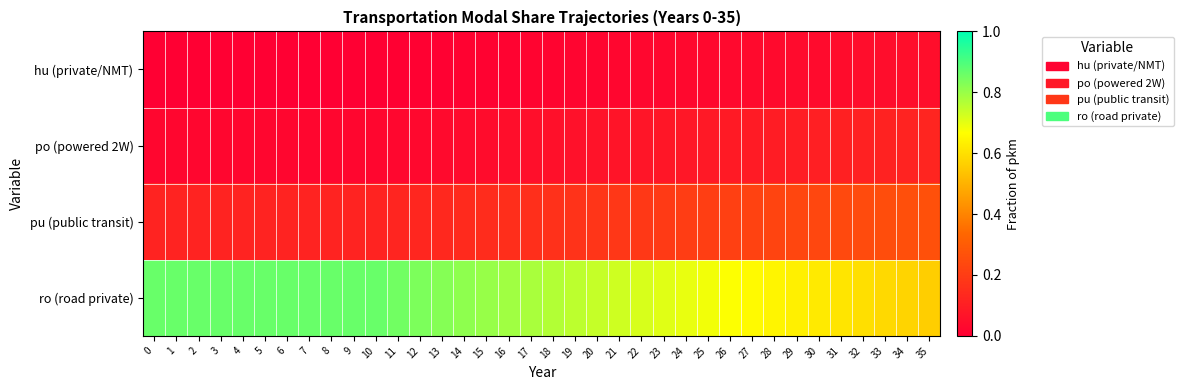

Reading right to left, list all the values displayed in this chart.

hu (private/NMT): 35=0.1	34=0.0	33=0.0	32=0.0	31=0.0	30=0.0	29=0.0	28=0.0	27=0.0	26=0.0	25=0.0	24=0.0	23=0.0	22=0.0	21=0.0	20=0.0	19=0.0	18=0.0	17=0.0	16=0.0	15=0.0	14=0.0	13=0.0	12=0.0	11=0.0	10=0.0	9=0.0	8=0.0	7=0.0	6=0.0	5=0.0	4=0.0	3=0.0	2=0.0	1=0.0	0=0.0
po (powered 2W): 35=0.1	34=0.1	33=0.1	32=0.1	31=0.1	30=0.1	29=0.1	28=0.1	27=0.1	26=0.1	25=0.1	24=0.1	23=0.1	22=0.1	21=0.1	20=0.1	19=0.1	18=0.1	17=0.1	16=0.0	15=0.0	14=0.0	13=0.0	12=0.0	11=0.0	10=0.0	9=0.0	8=0.0	7=0.0	6=0.0	5=0.0	4=0.0	3=0.0	2=0.0	1=0.0	0=0.0
pu (public transit): 35=0.3	34=0.3	33=0.3	32=0.2	31=0.2	30=0.2	29=0.2	28=0.2	27=0.2	26=0.2	25=0.2	24=0.2	23=0.2	22=0.2	21=0.2	20=0.2	19=0.2	18=0.2	17=0.2	16=0.2	15=0.1	14=0.1	13=0.1	12=0.1	11=0.1	10=0.1	9=0.1	8=0.1	7=0.1	6=0.1	5=0.1	4=0.1	3=0.1	2=0.1	1=0.1	0=0.1
ro (road private): 35=0.6	34=0.6	33=0.6	32=0.6	31=0.6	30=0.6	29=0.6	28=0.6	27=0.7	26=0.7	25=0.7	24=0.7	23=0.7	22=0.7	21=0.7	20=0.7	19=0.8	18=0.8	17=0.8	16=0.8	15=0.8	14=0.8	13=0.8	12=0.8	11=0.8	10=0.9	9=0.9	8=0.9	7=0.9	6=0.9	5=0.9	4=0.9	3=0.9	2=0.9	1=0.9	0=0.9